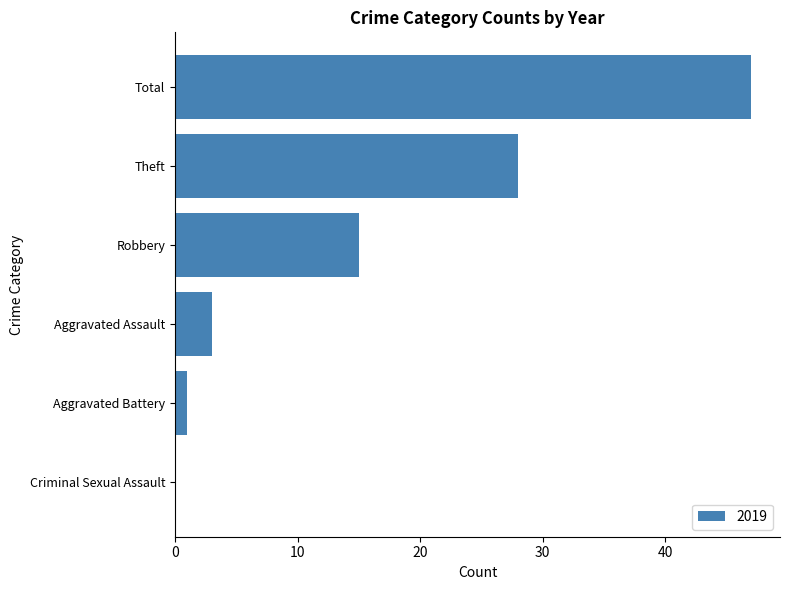

What is the maximum value shown in the chart?

47